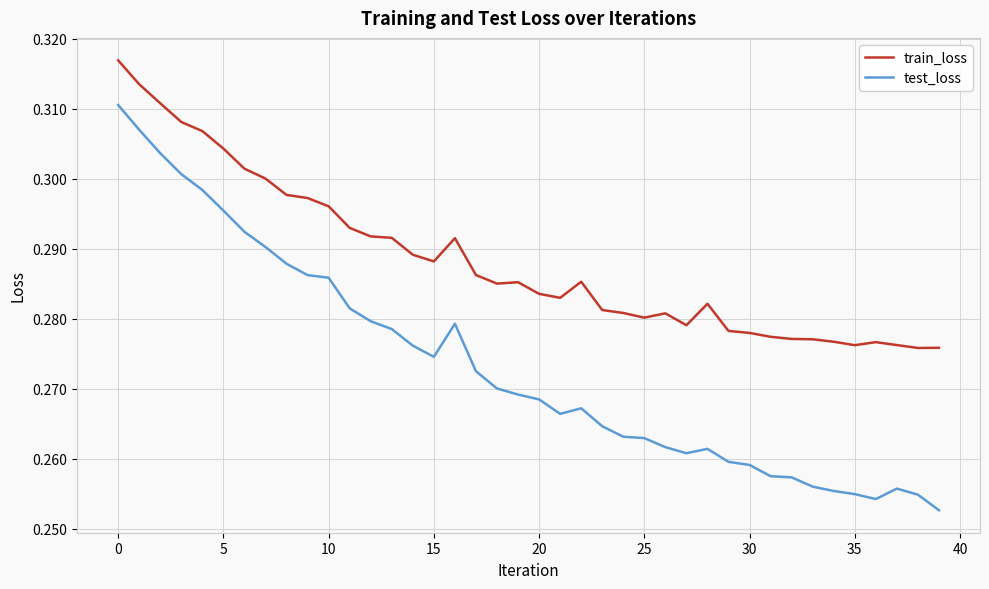

Rank the series by their maximum value, from lowest to highest.

test_loss, train_loss